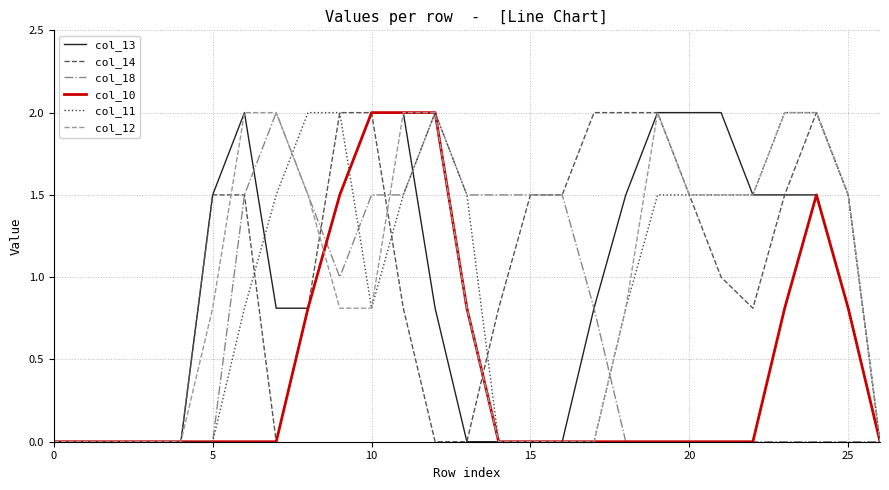

What is the highest value of the col_12 series?

2.0